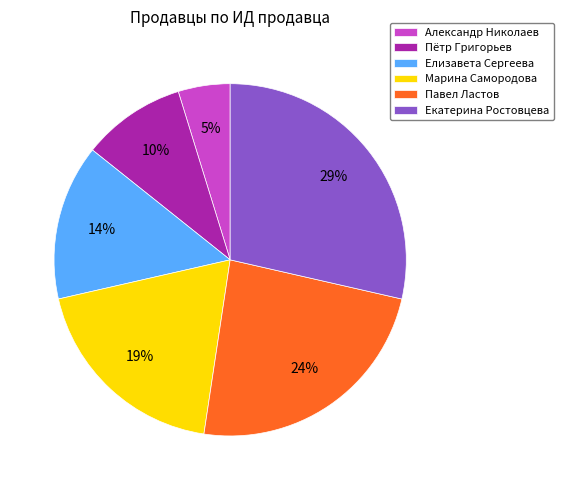

How many slices are in this pie chart?

6